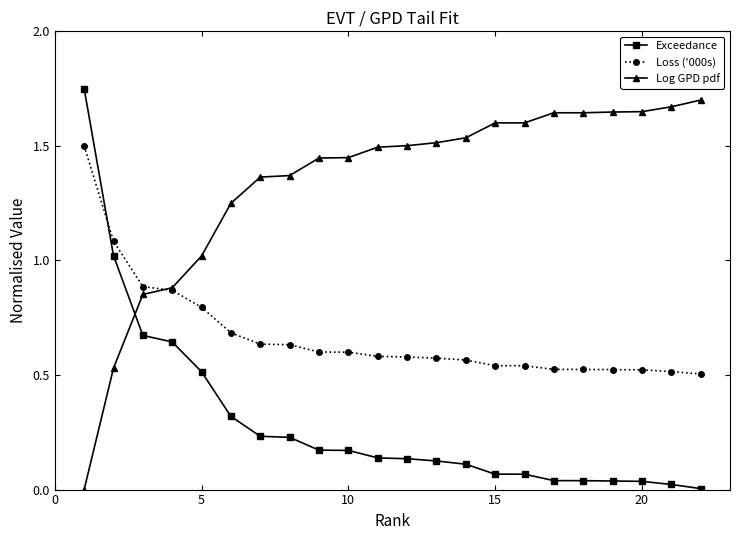

Which series has the largest total across all categories?

Log GPD pdf